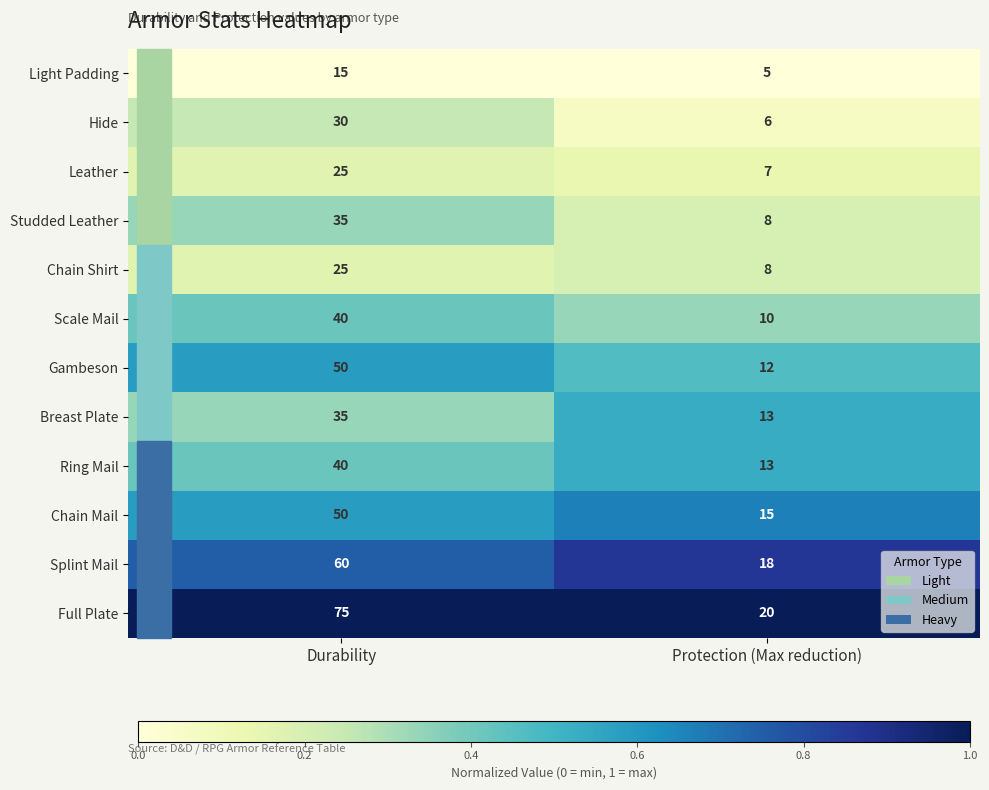

List the labels in order of Breast Plate value, smallest first.

Protection (Max reduction), Durability